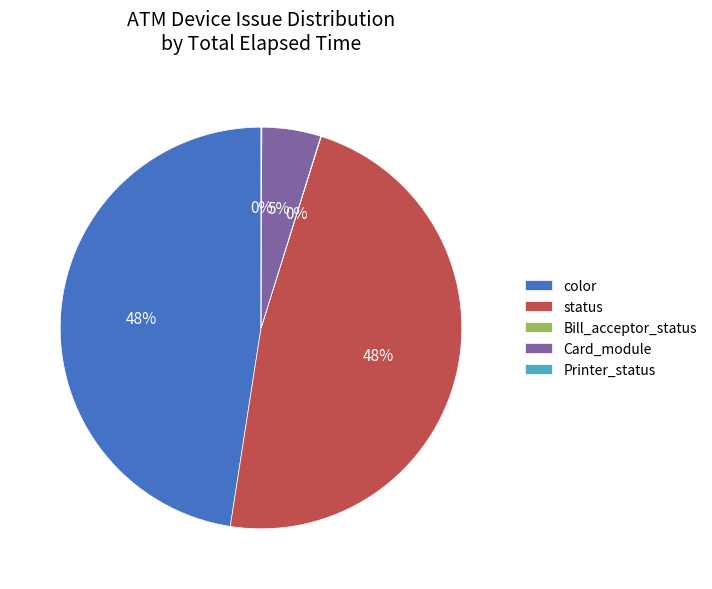

Do status and color together represent more than half of the pie?

Yes